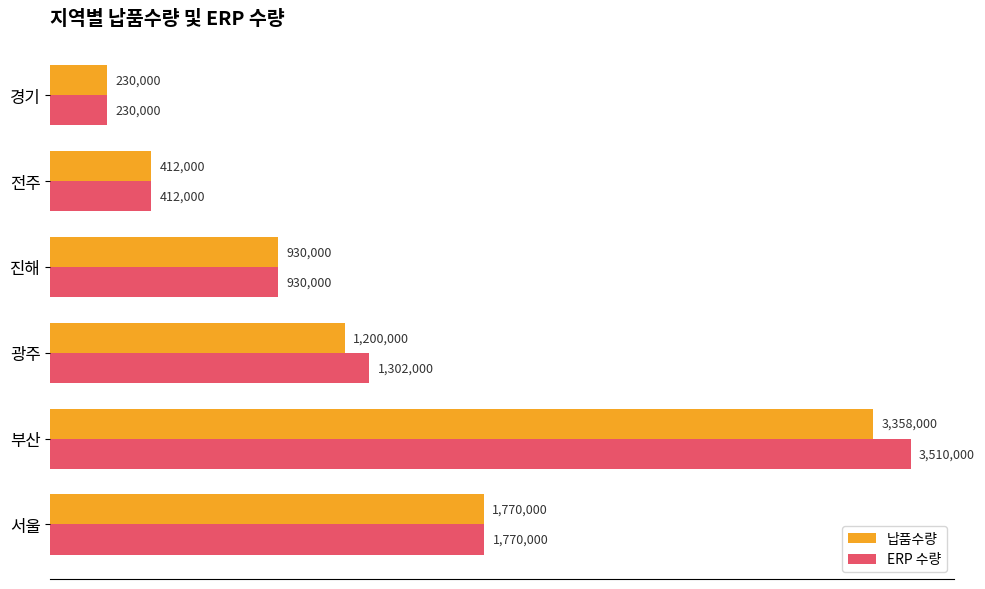

What is the minimum value for 납품수량?

230000